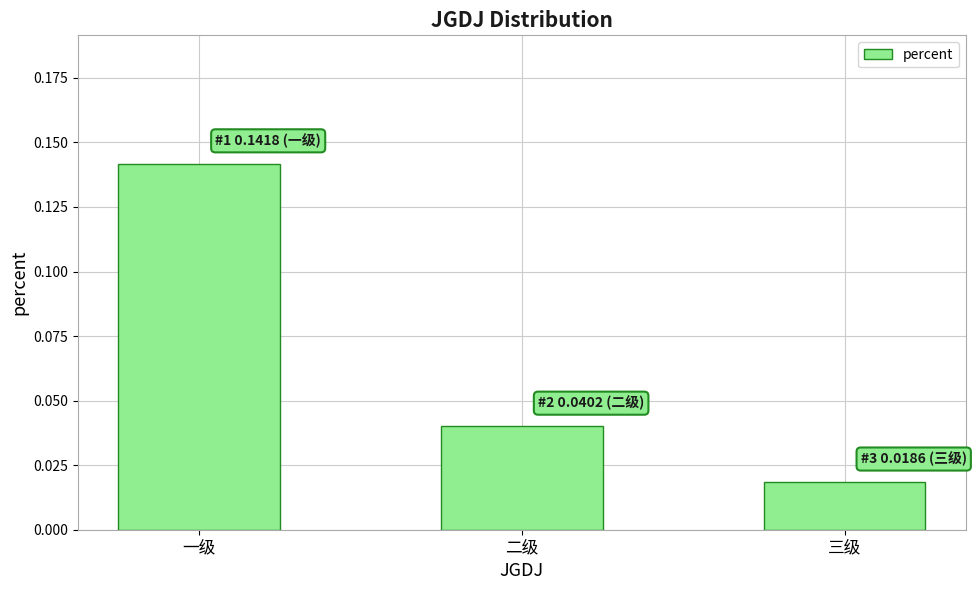

What is the label of the 2nd bar from the right?

二级